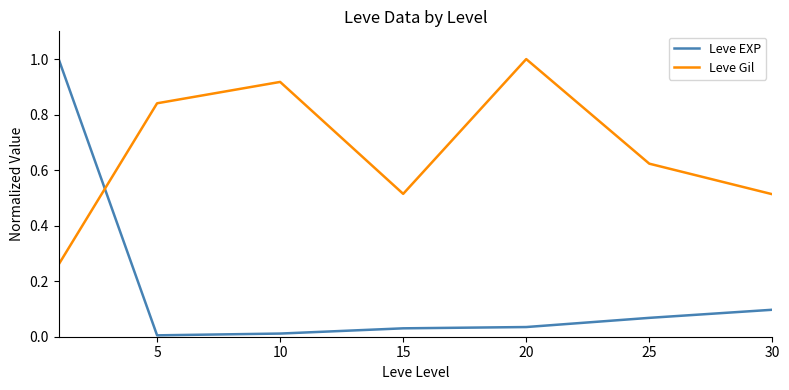

How many Leve Gil values are between 0 and 1?

7